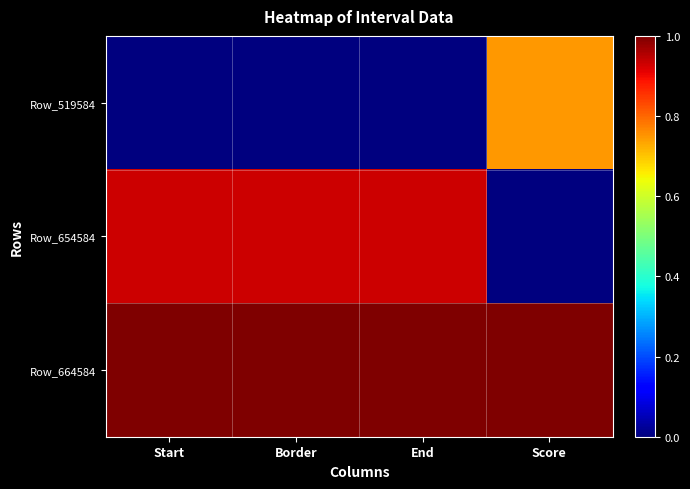

What is the difference between the highest and lowest values at Score?

1.0